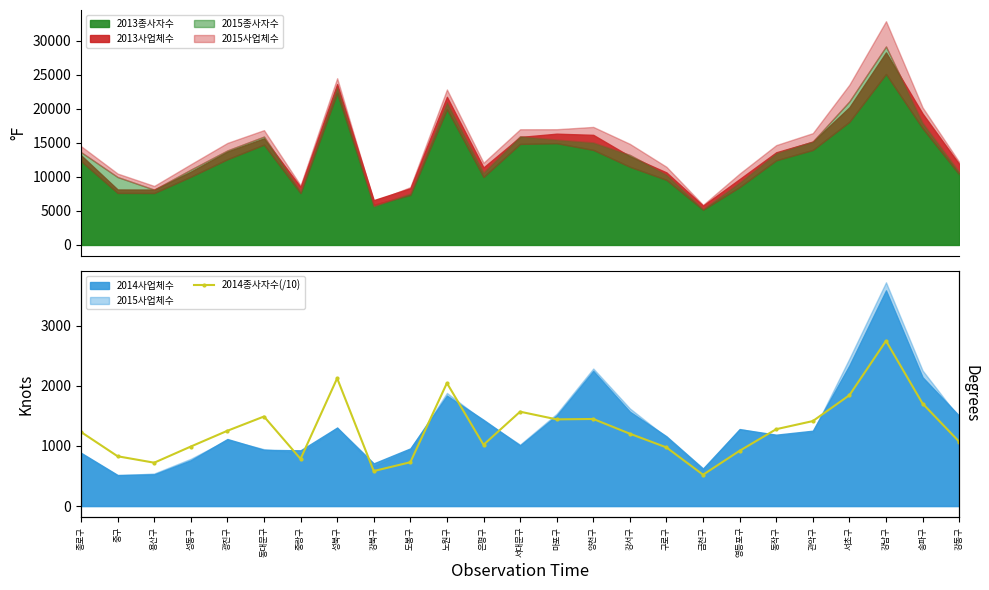

True or false: the data has more than 2 interior local peaks.

True